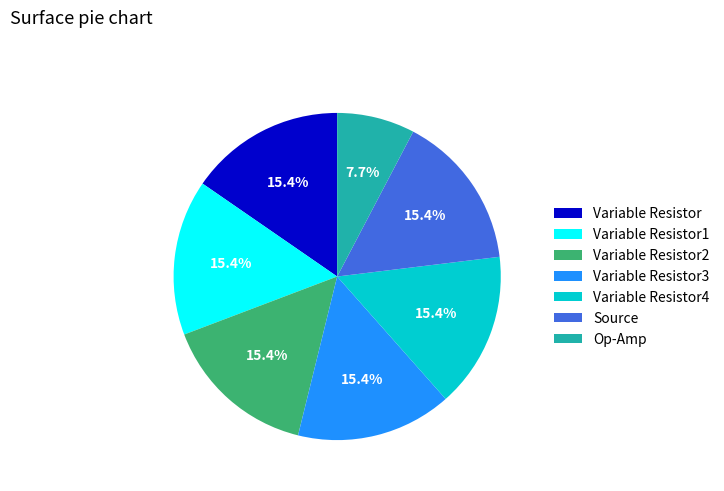

To the nearest percent, what is the average slice percentage?

14%